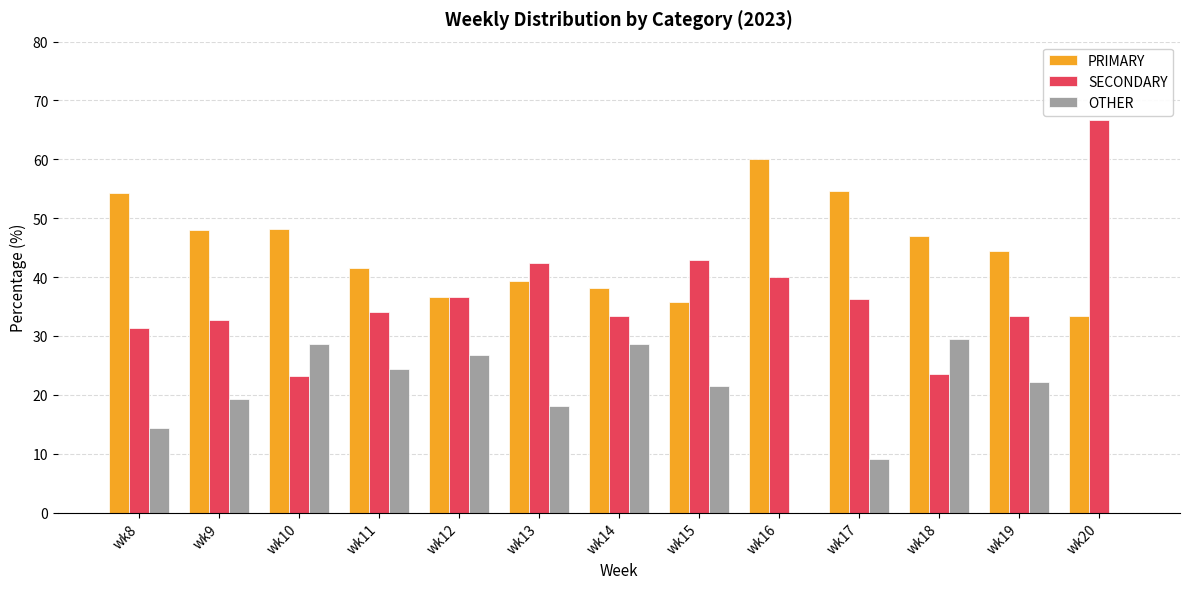

What are all the series names shown in the legend?

PRIMARY, SECONDARY, OTHER